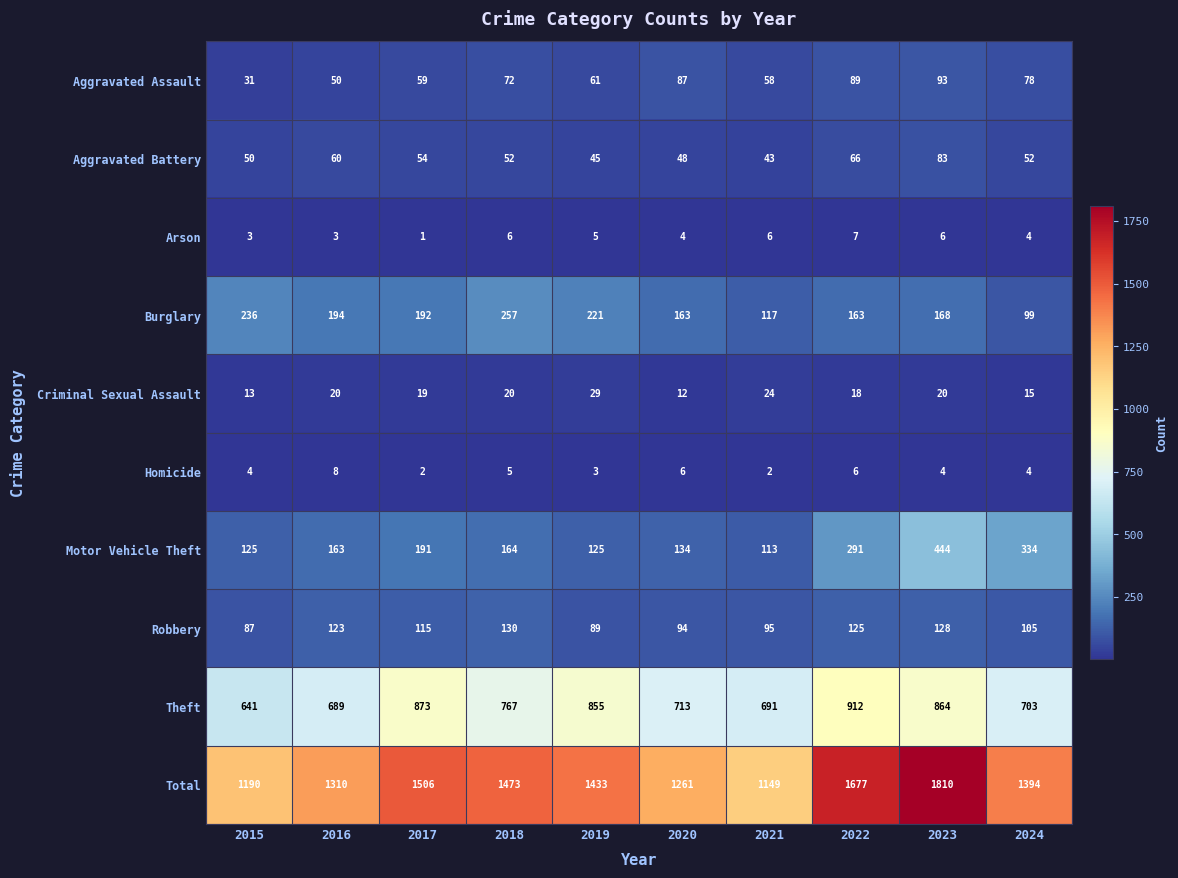

What value does the Theft series have at 2017, to the nearest 50?

850